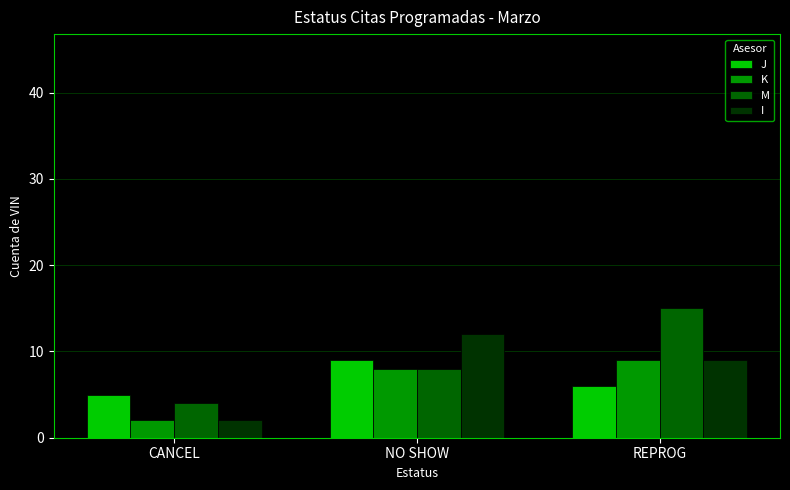

List the labels in order of J value, largest first.

NO SHOW, REPROG, CANCEL